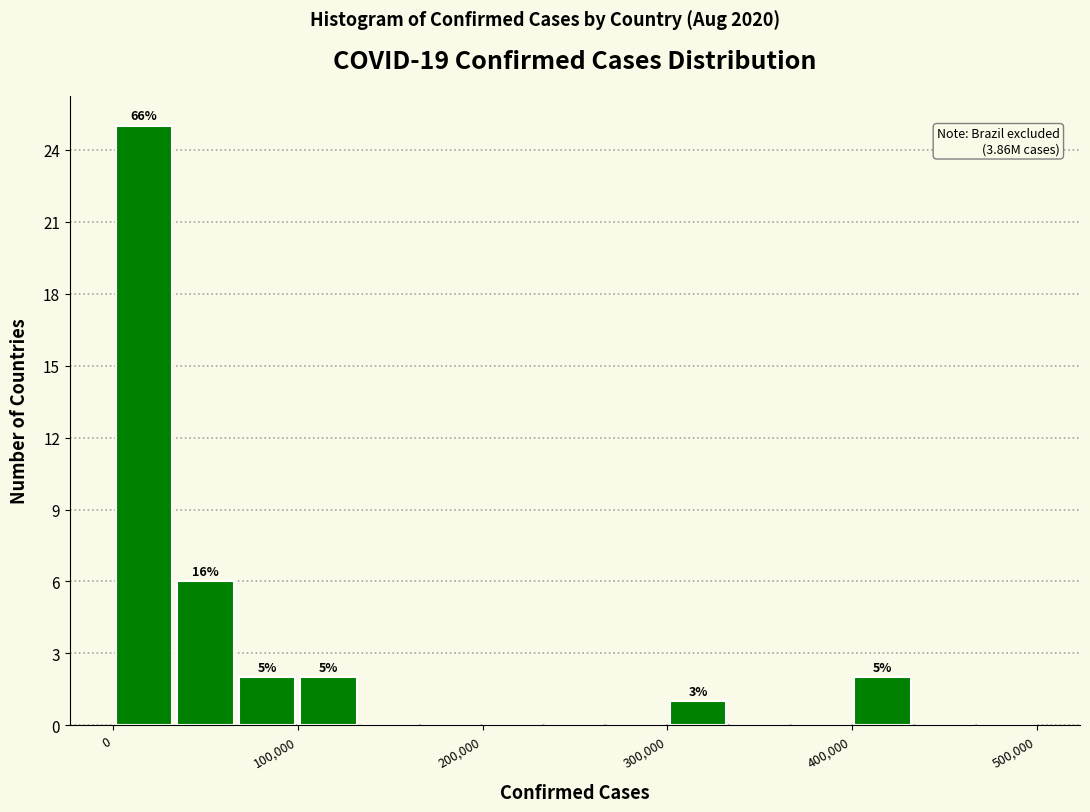

Read against the x-axis, roughly where is the centre of the tallest bar?

20000